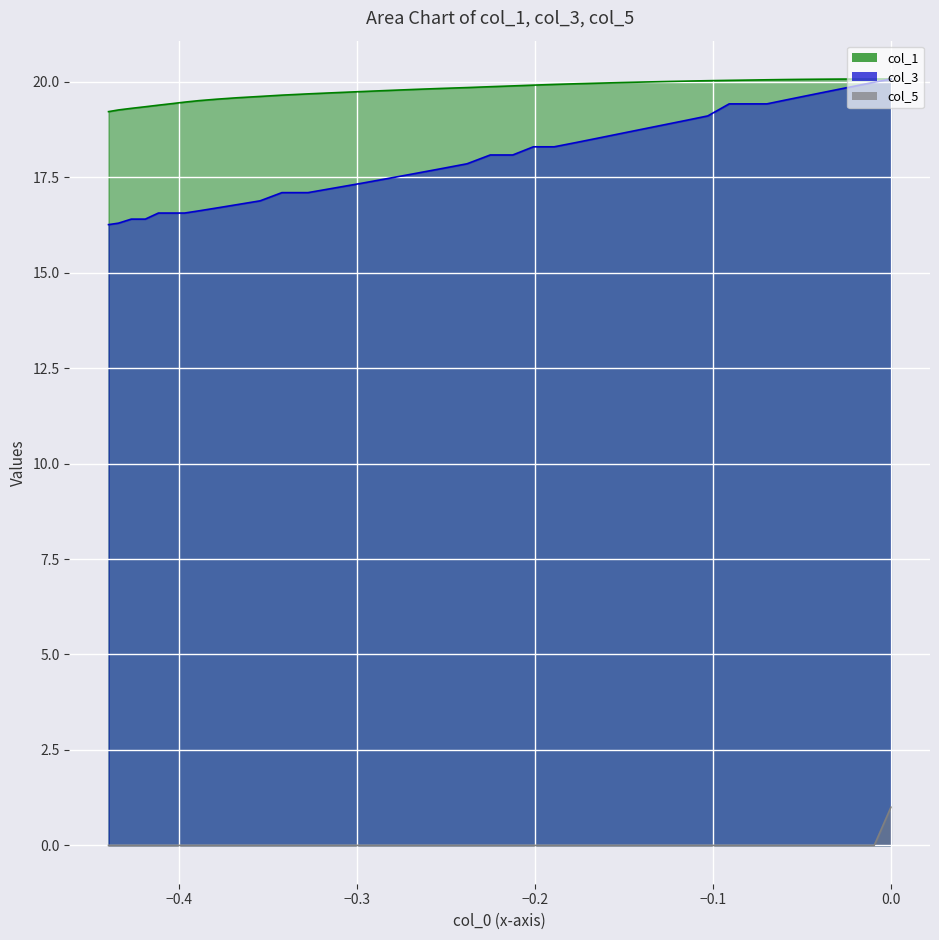

The col_5 series shows 0.3 at 12. True or false?

False